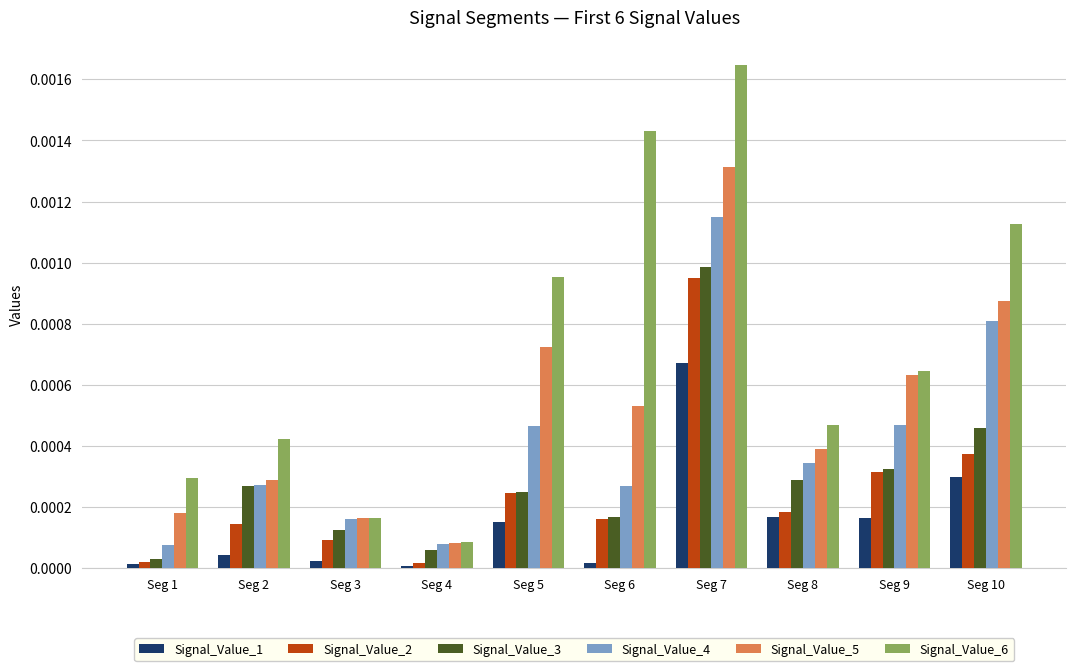

List the series in order of their peak value, lowest first.

Signal_Value_1, Signal_Value_2, Signal_Value_3, Signal_Value_4, Signal_Value_5, Signal_Value_6